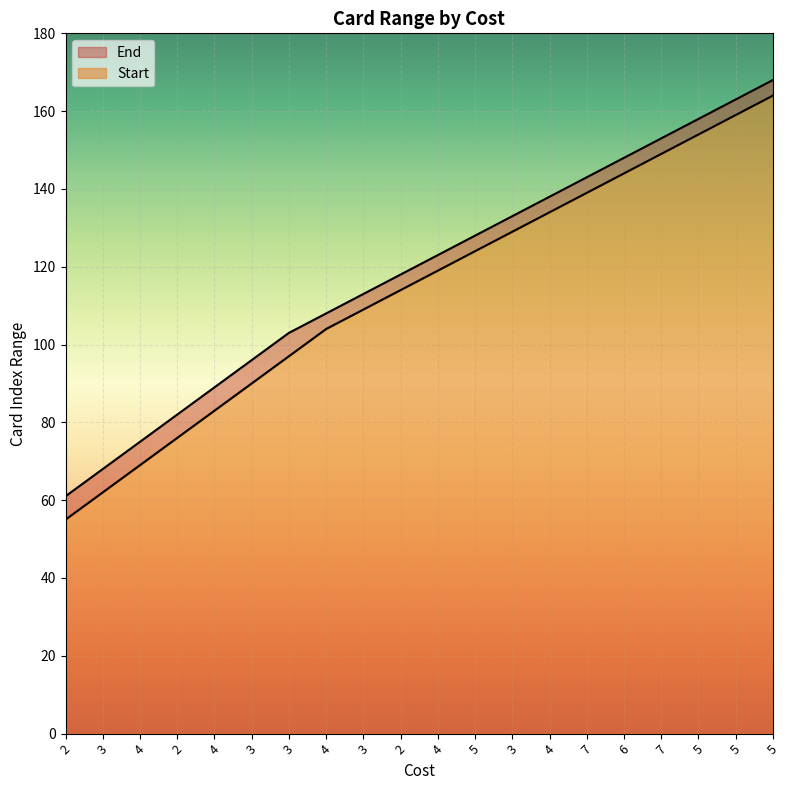

What are all the series names shown in the legend?

End, Start